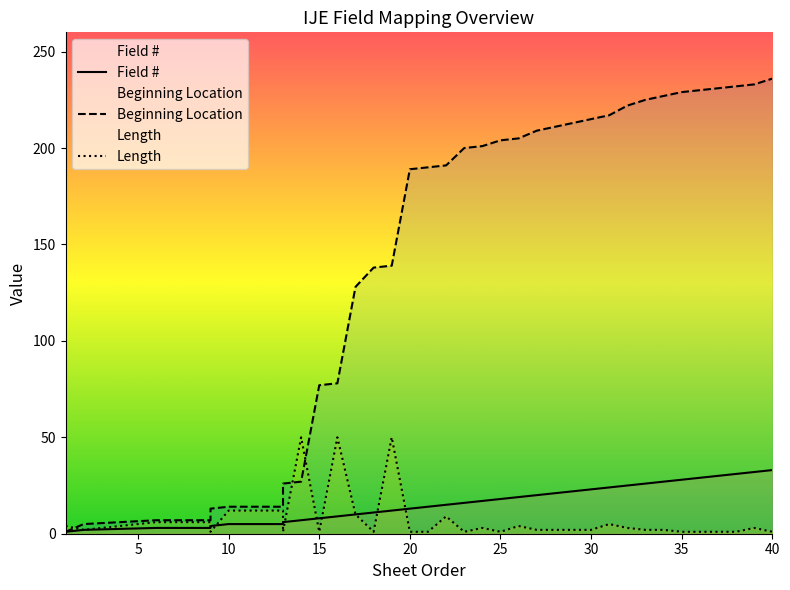

What are all the series names shown in the legend?

Field #, Beginning Location, Length